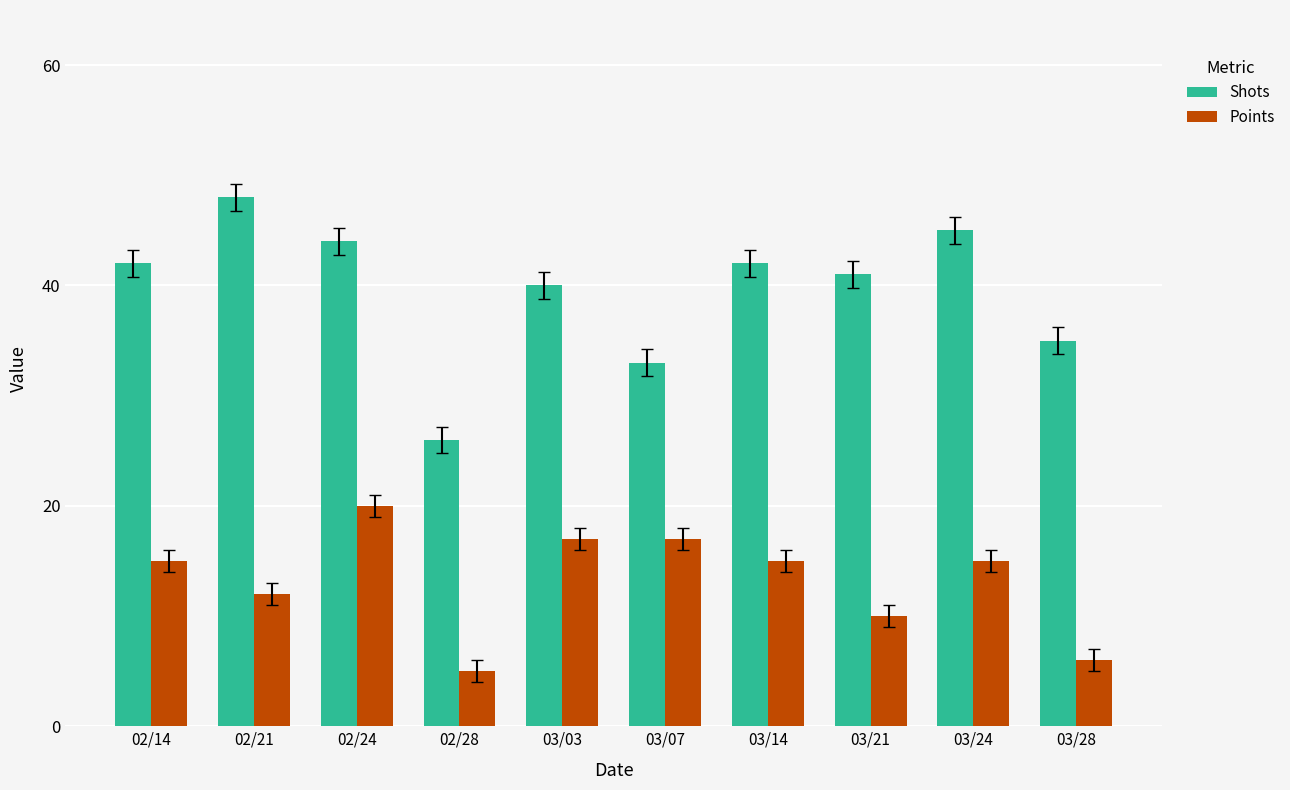

What are all the series names shown in the legend?

Shots, Points